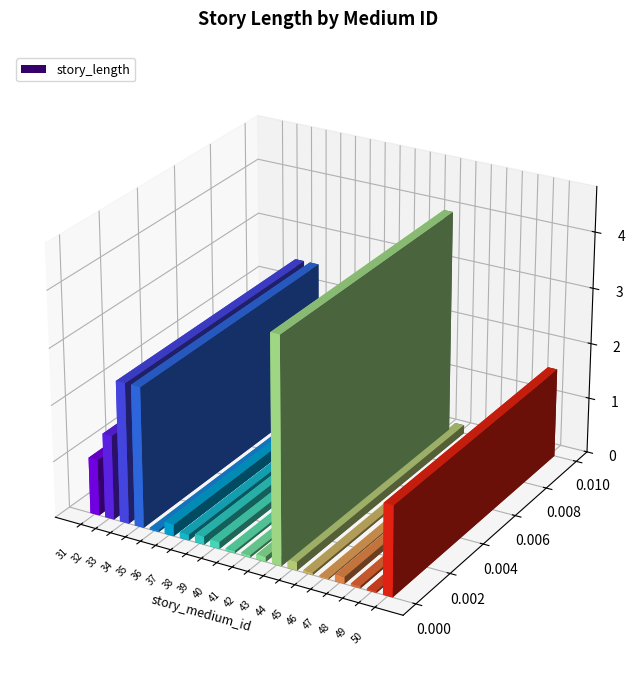

Count the number of data series in this chart.

1